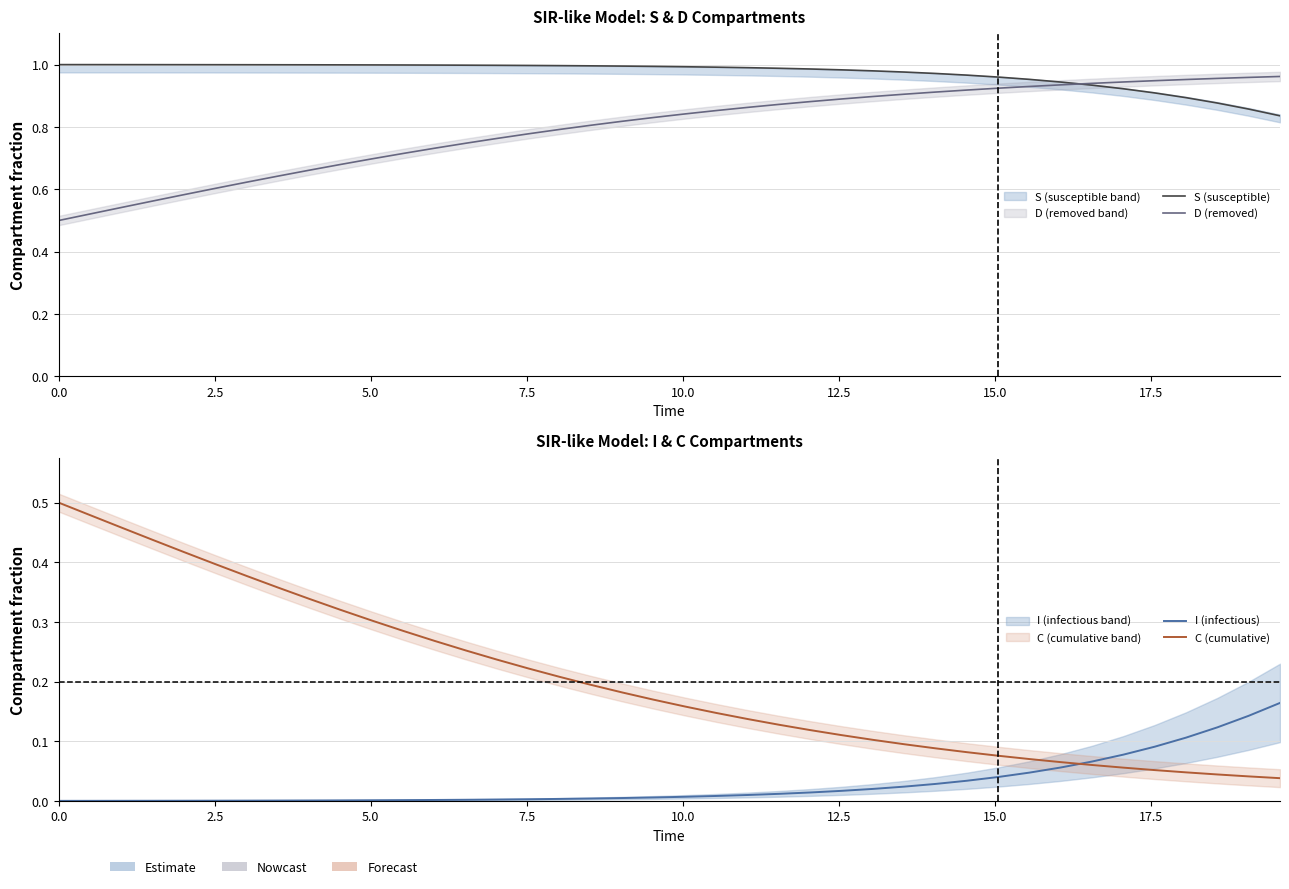

The S (susceptible) series shows 1.0 at 15. True or false?

True